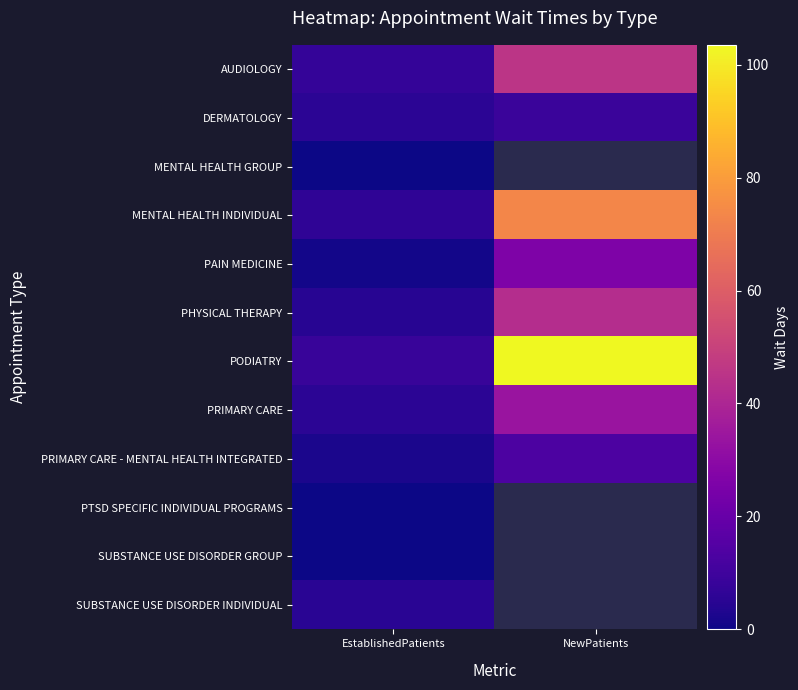

Rank the categories by SUBSTANCE USE DISORDER GROUP value from highest to lowest.

EstablishedPatients, NewPatients